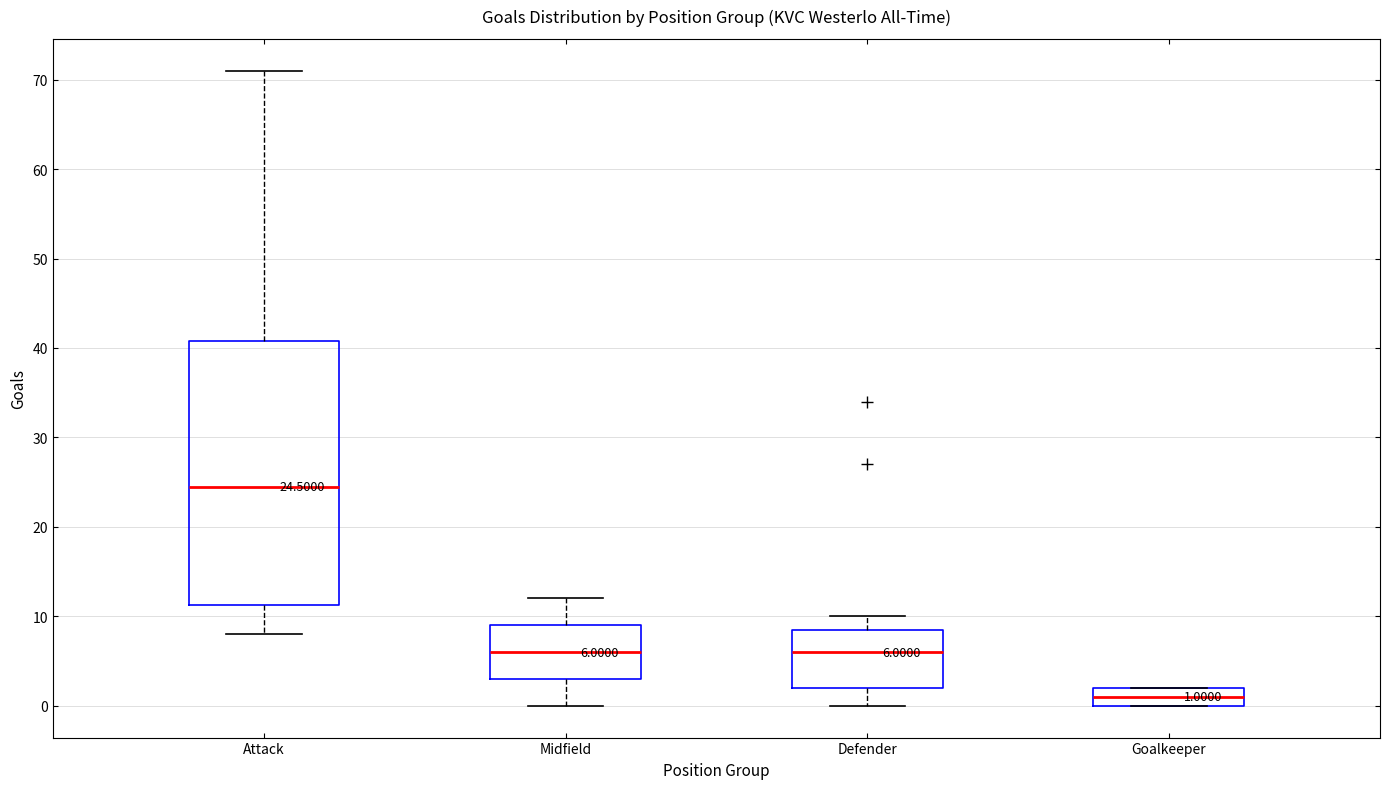

Which box is the tallest, from its lower edge to its upper edge?

Attack